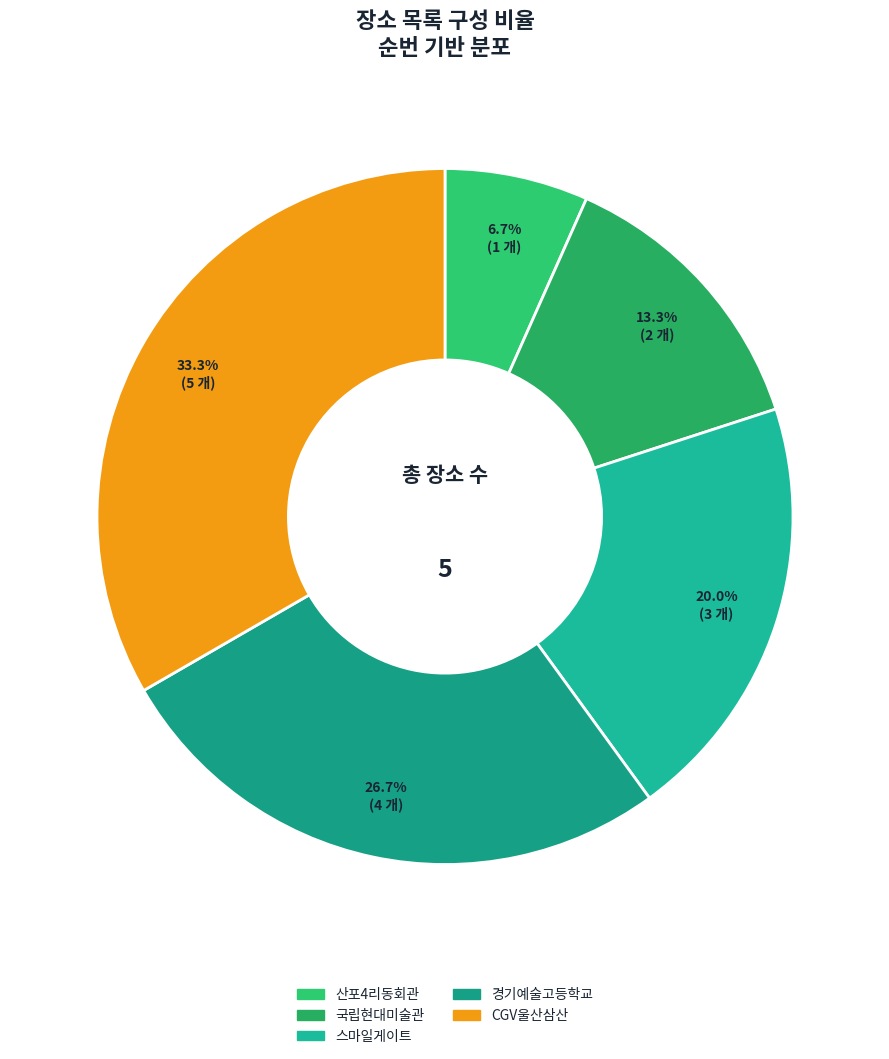

To the nearest percent, what is the difference between the largest and smallest slice percentages?

27%